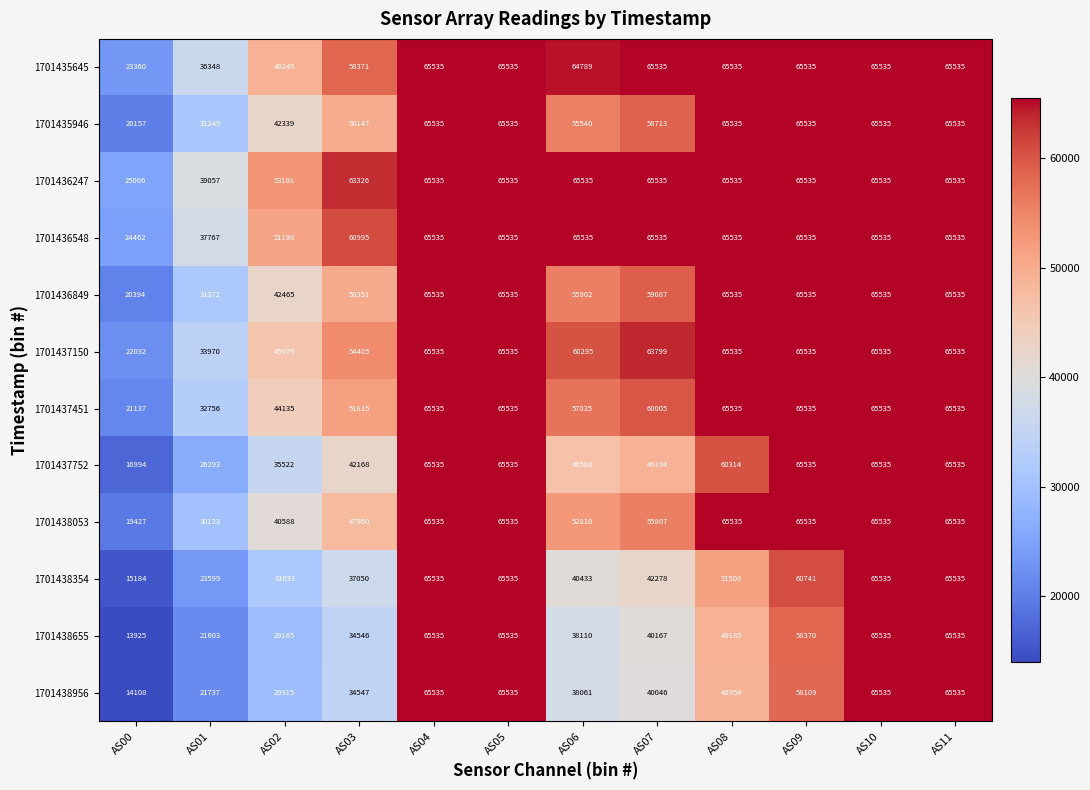

Which series changed the most between AS00 and AS09?

1701437752